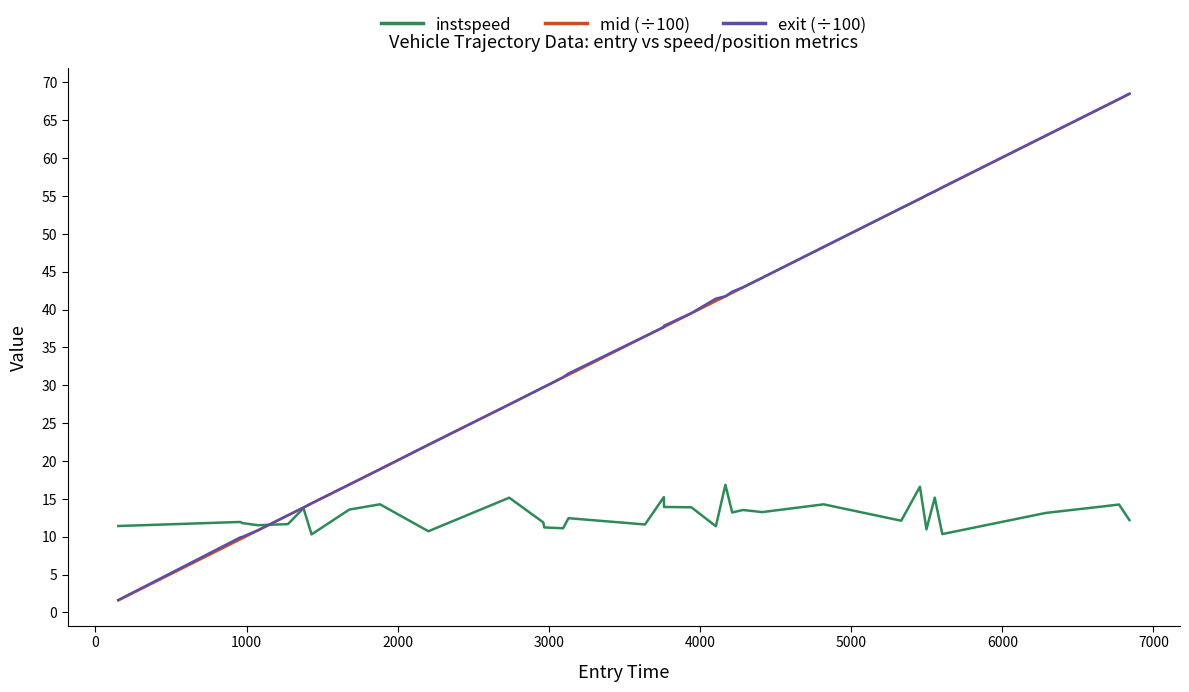

What is the minimum value for mid (÷100)?

1.6